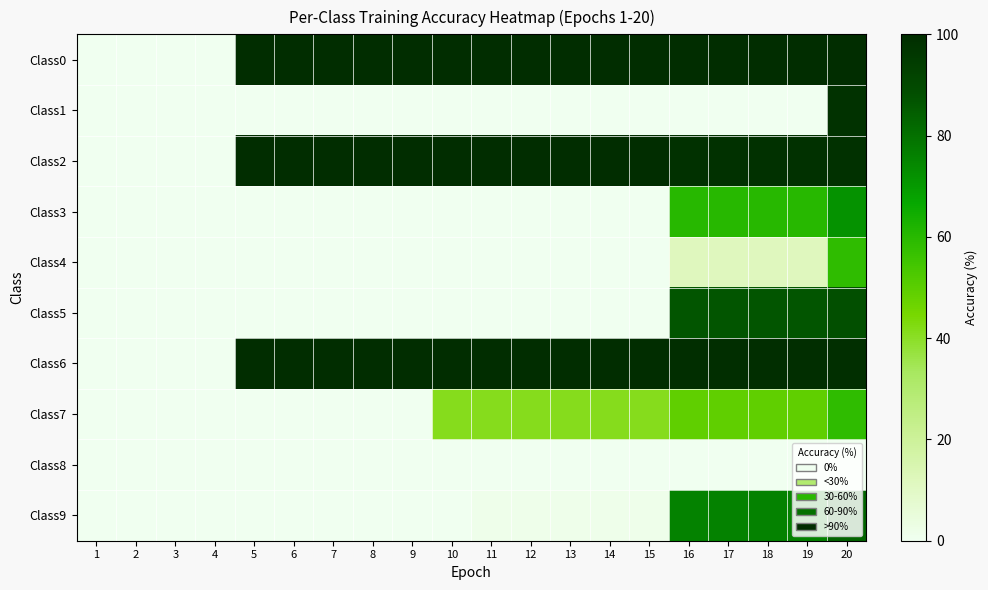

What is the total value across all series at 10?

341.0